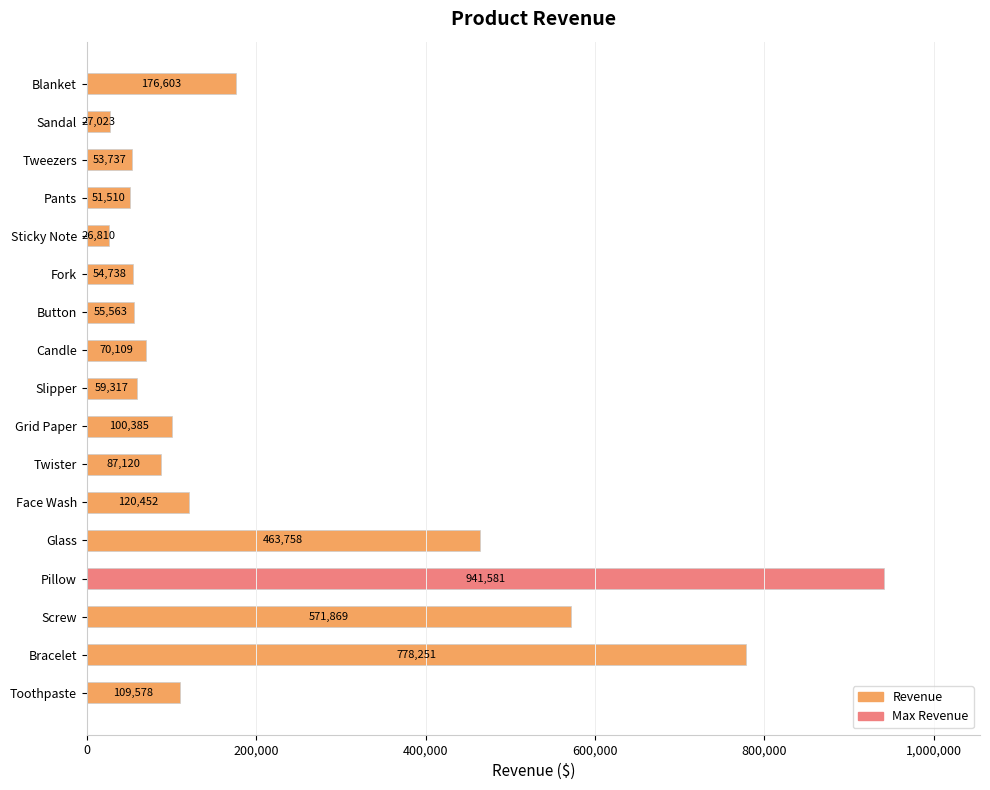

The value at Twister is 121791.1. True or false?

False